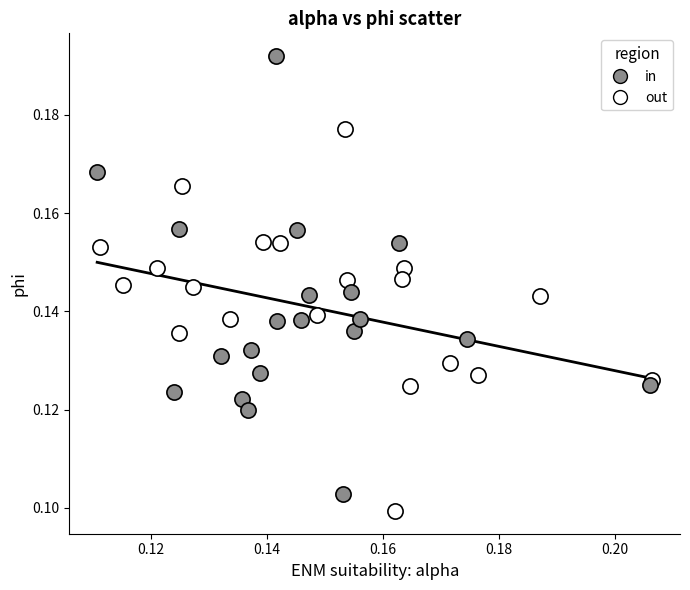

Which series reaches the maximum Y coordinate?

in